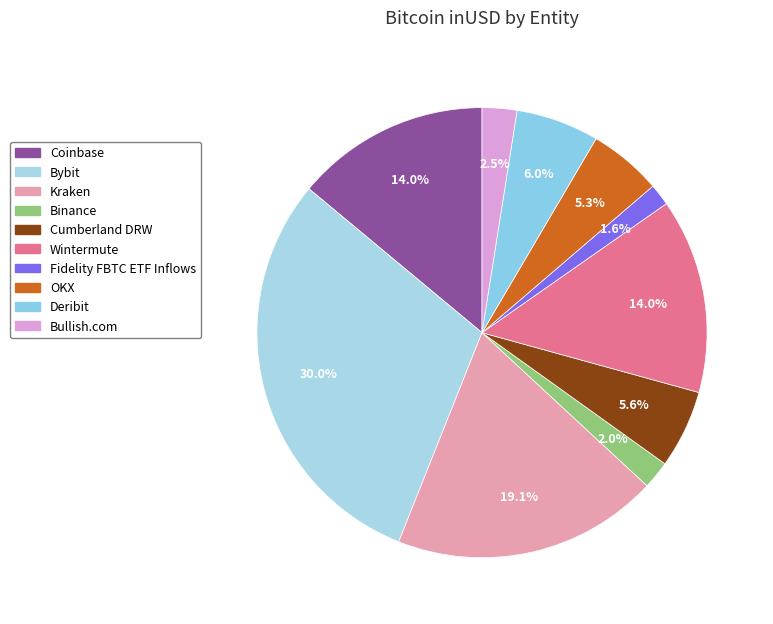

Do Deribit and Binance together represent more than half of the pie?

No